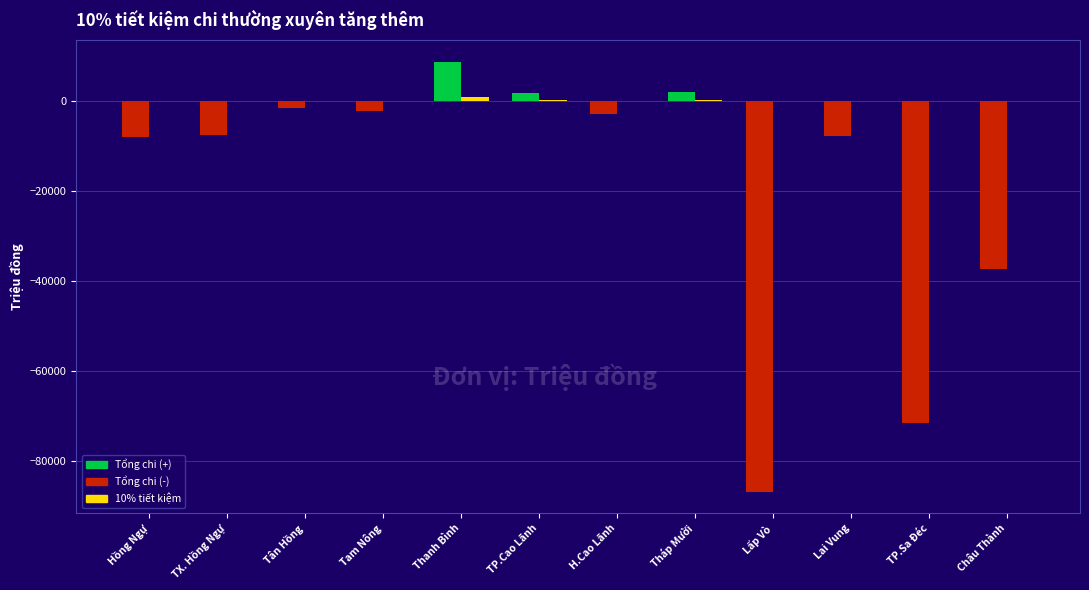

How many categories are shown in the chart?

12